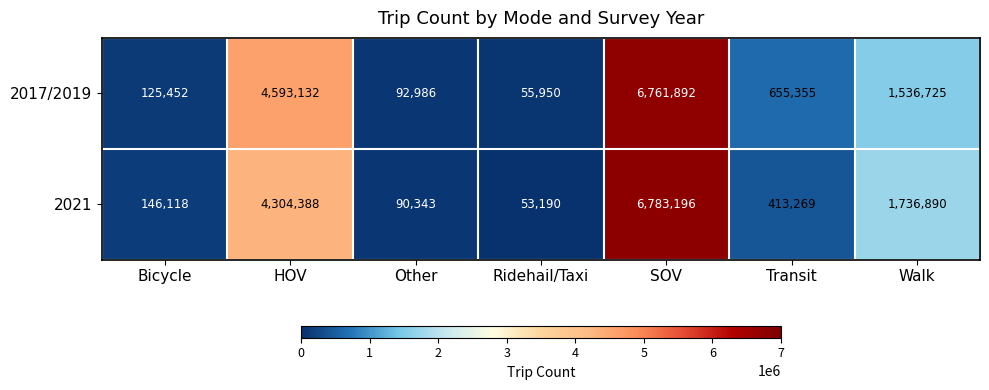

List the series in order of their peak value, lowest first.

2017/2019, 2021